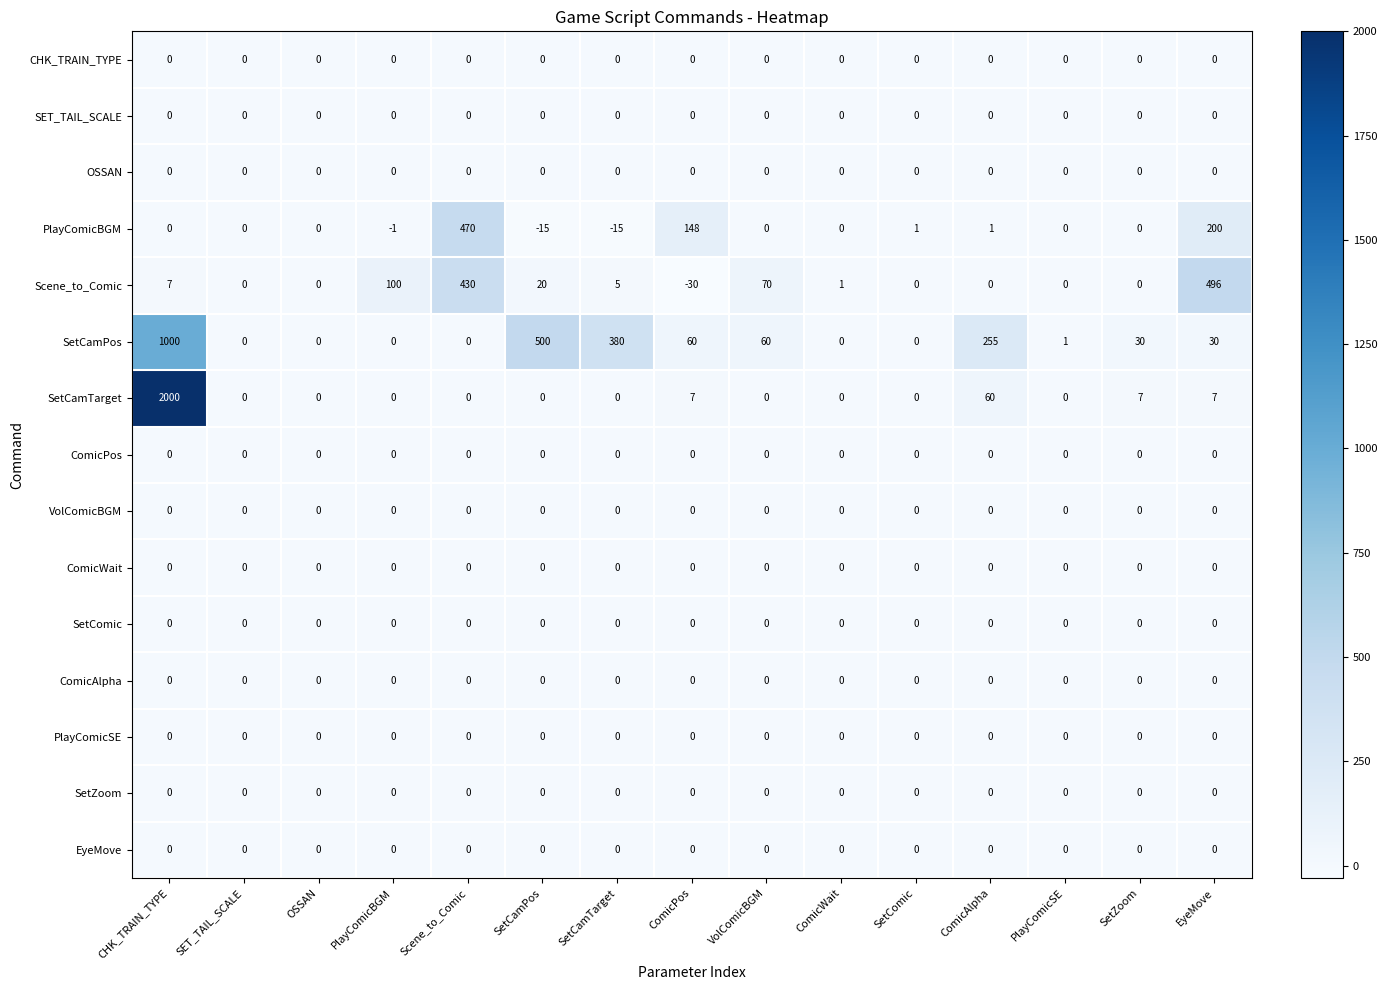

Which series has the largest range (max minus min)?

SetCamTarget